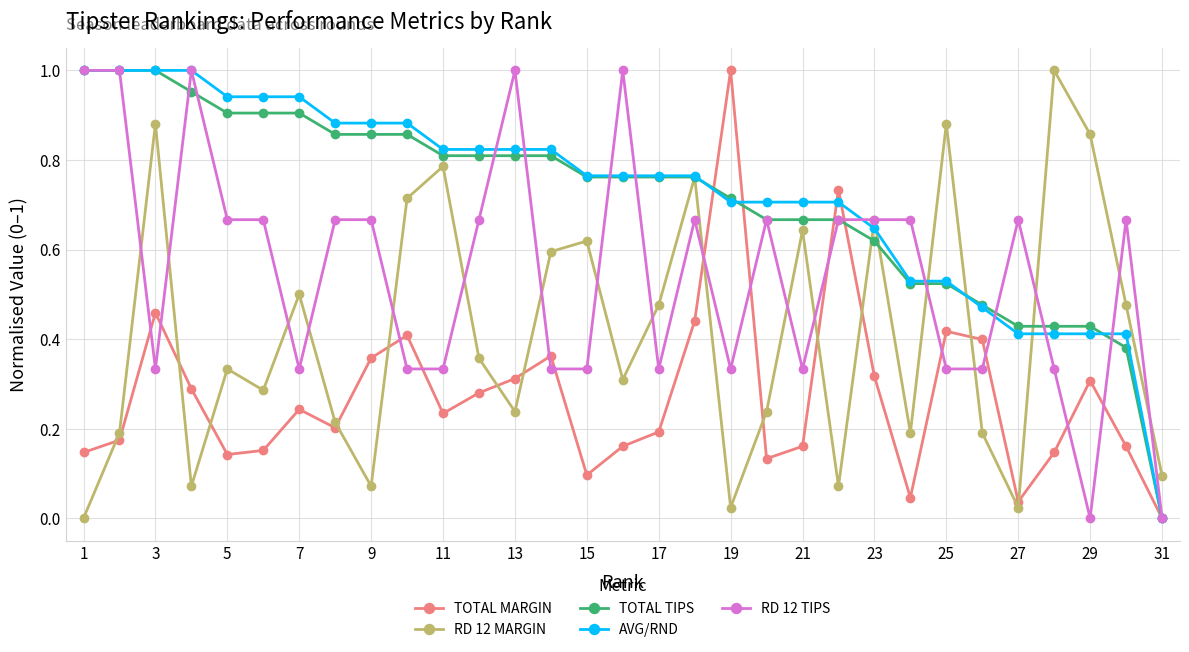

How many data points does each series have?

31